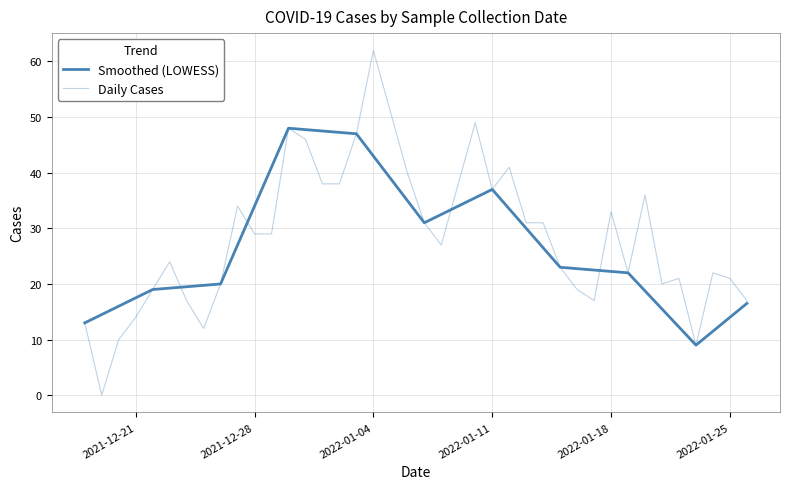

Reading left to right, what are all the values shown in this chart?

Smoothed (LOWESS): 13.0	14.5	16.0	17.5	19.0	19.2	19.5	19.8	20.0	27.0	34.0	41.0	48.0	47.8	47.5	47.2	47.0	43.0	39.0	35.0	31.0	32.5	34.0	35.5	37.0	33.5	30.0	26.5	23.0	22.8	22.5	22.2	22.0	18.8	15.5	12.2	9.0	11.5	14.0	16.5
Daily Cases: 13.0	0.0	10.0	14.0	19.0	24.0	17.0	12.0	20.0	34.0	29.0	29.0	48.0	46.0	38.0	38.0	47.0	62.0	51.0	40.0	31.0	27.0	38.0	49.0	37.0	41.0	31.0	31.0	23.0	19.0	17.0	33.0	22.0	36.0	20.0	21.0	9.0	22.0	21.0	17.0